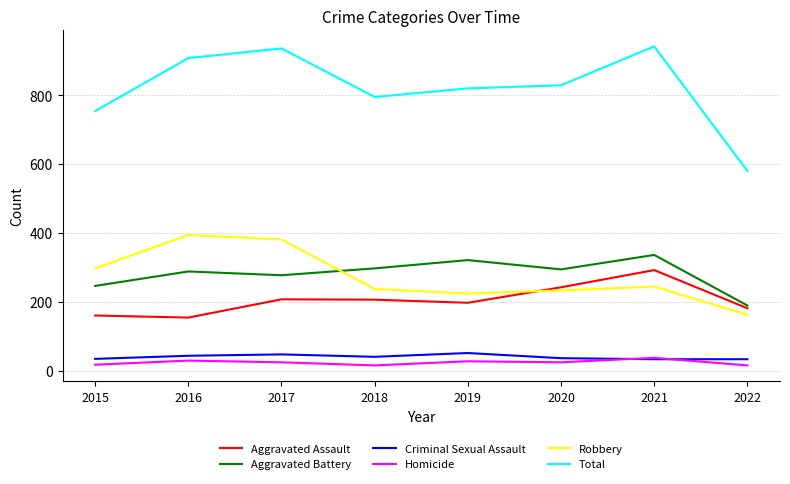

What is the difference between the second highest and second lowest values in the Aggravated Assault series?

82